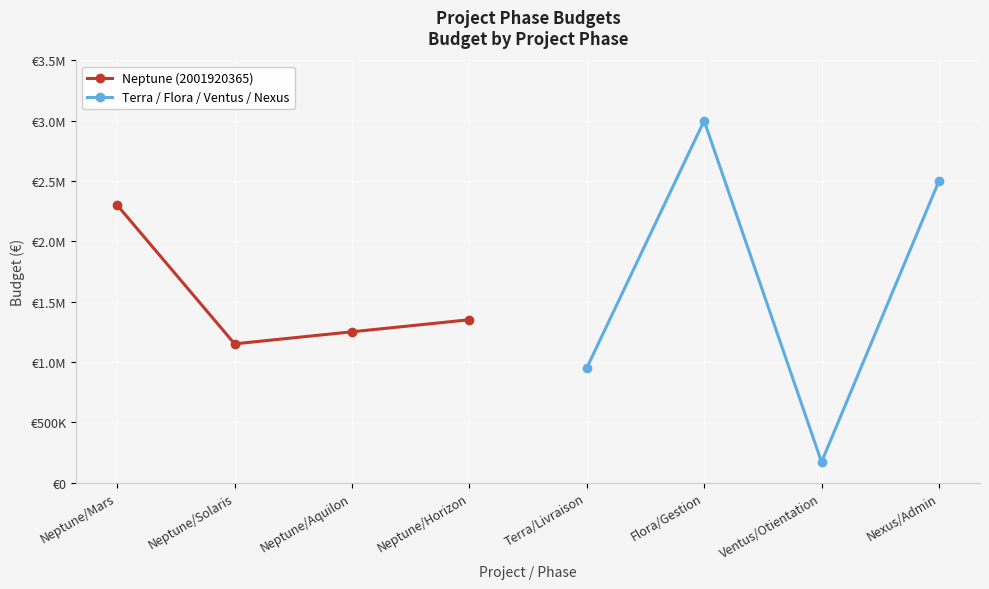

After their last crossing, which series has the higher values: Terra / Flora / Ventus / Nexus or Neptune (2001920365)?

Terra / Flora / Ventus / Nexus